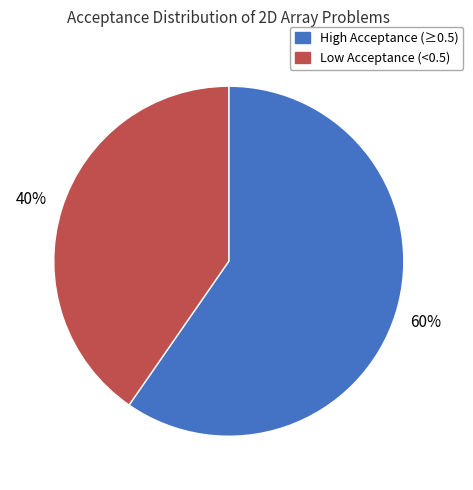

Is Low Acceptance (<0.5) the majority of the pie?

No